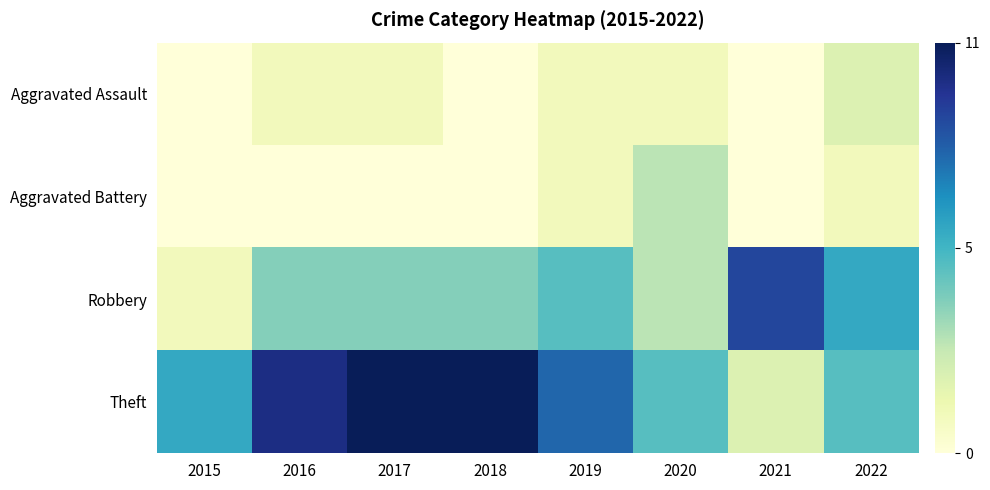

At how many categories does at least one series exceed 0?

8